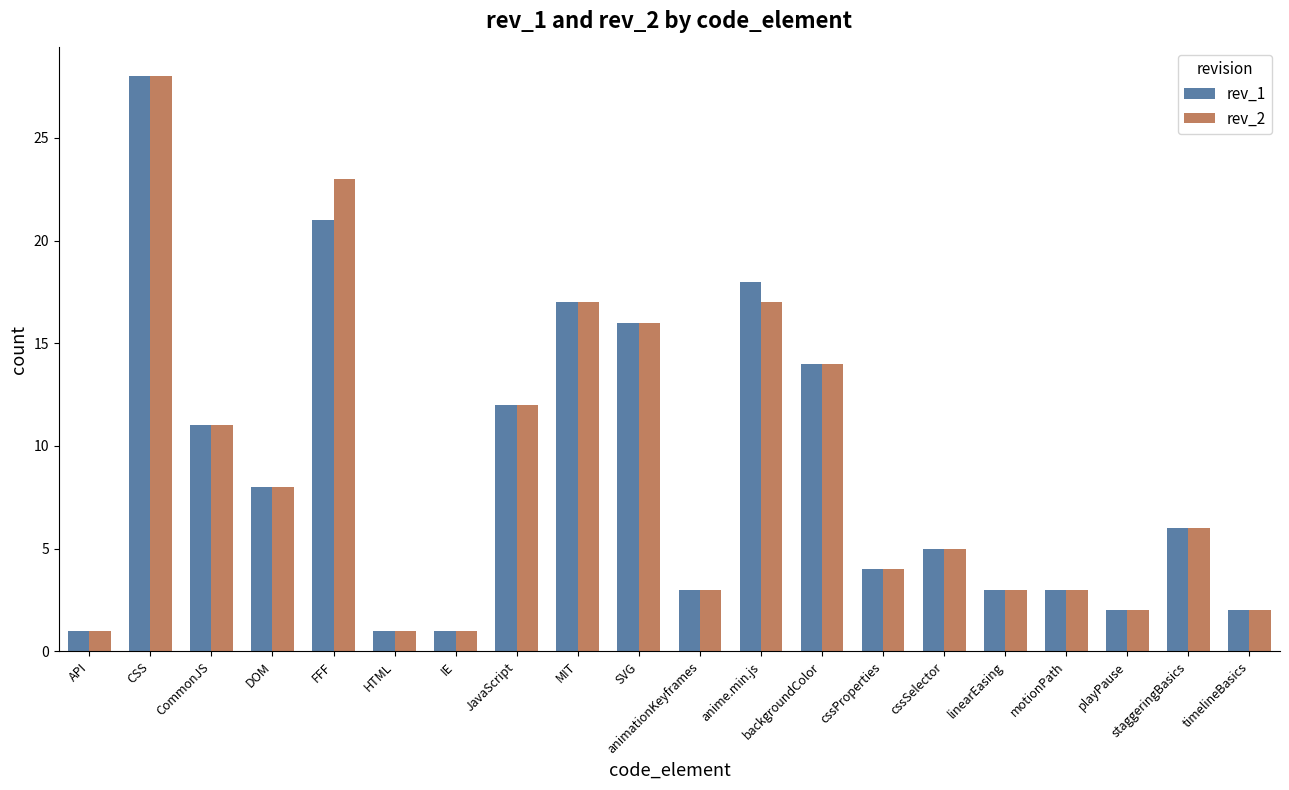

Is it true that rev_1 equals 32 at anime.min.js?

False